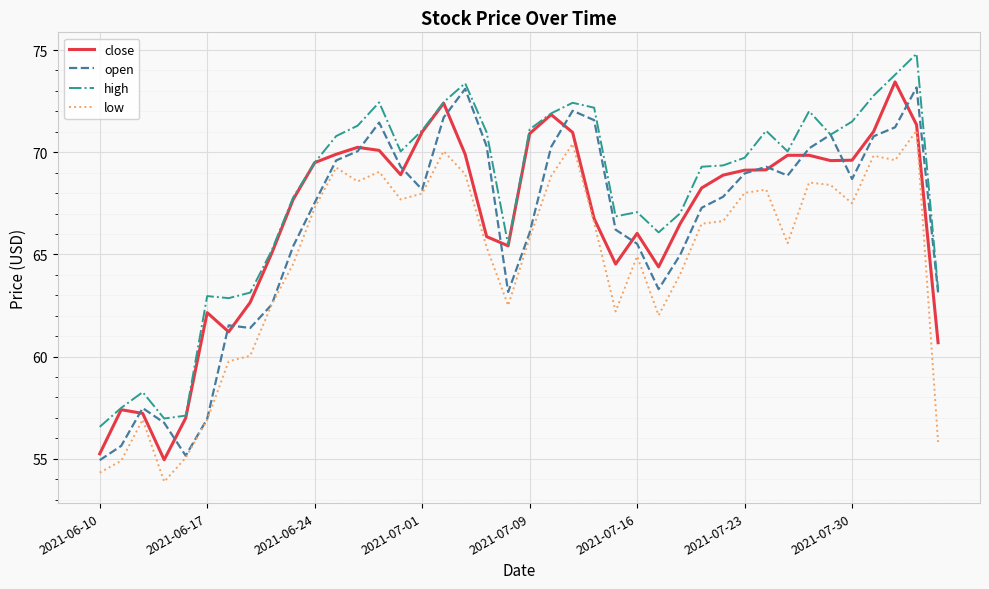

What is the sum of all open values?

2652.3